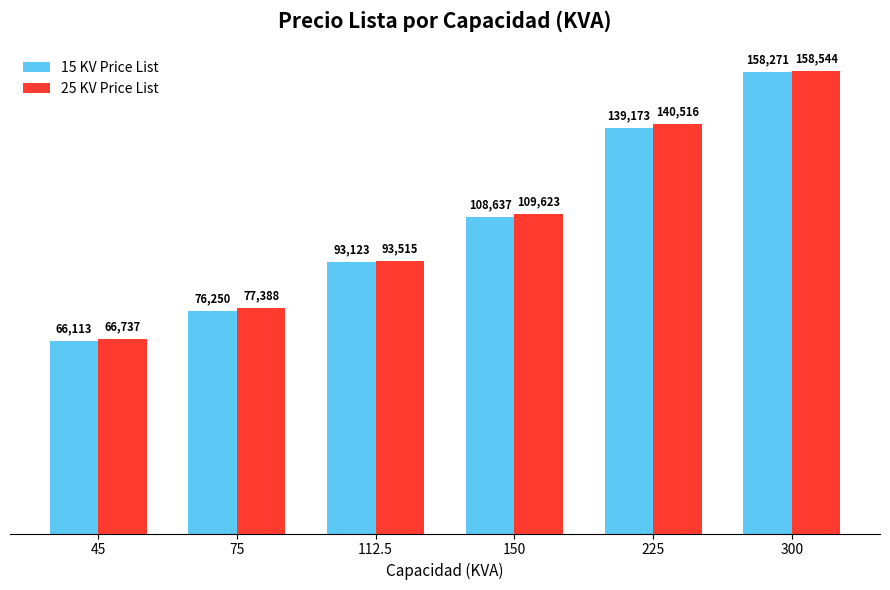

Which series changed the most between 150 and 300?

15 KV Price List